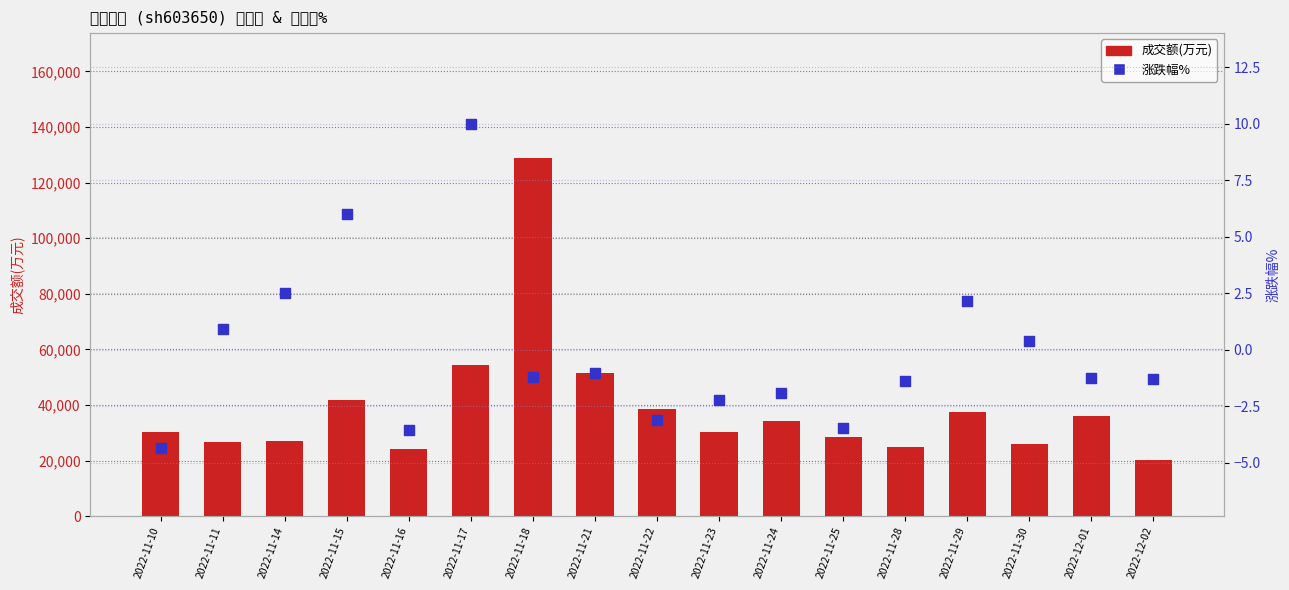

Which series contains the highest Y value?

成交额(万元)